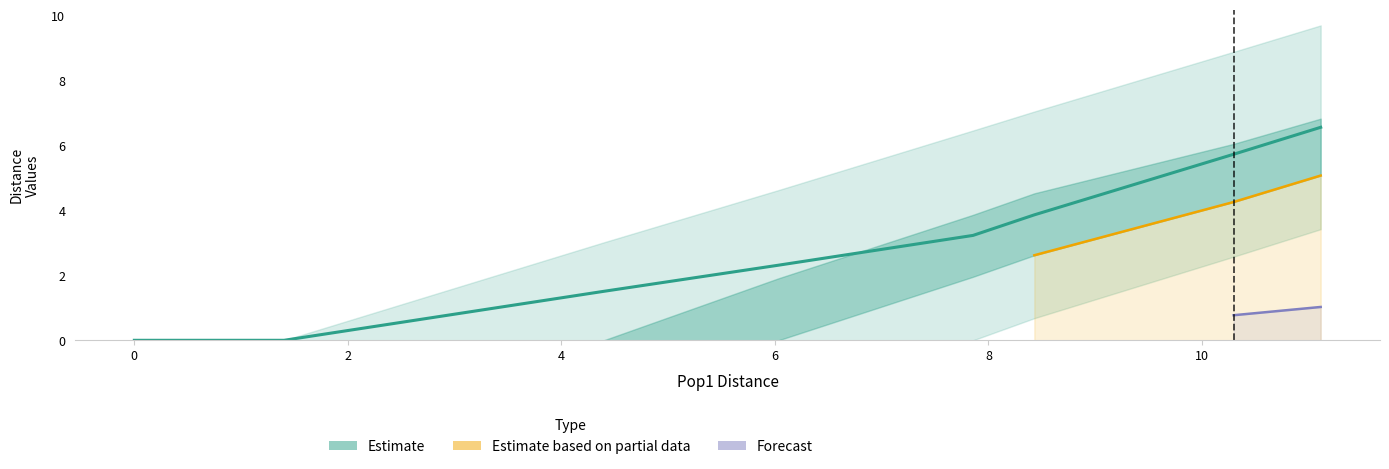

At how many categories does at least one series exceed 9?

1